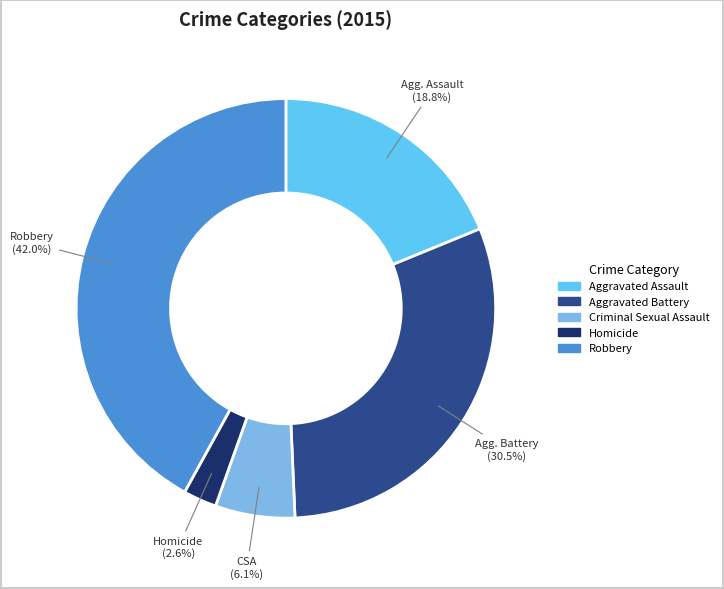

Rank the categories by value from lowest to highest.

Homicide, Criminal Sexual Assault, Aggravated Assault, Aggravated Battery, Robbery